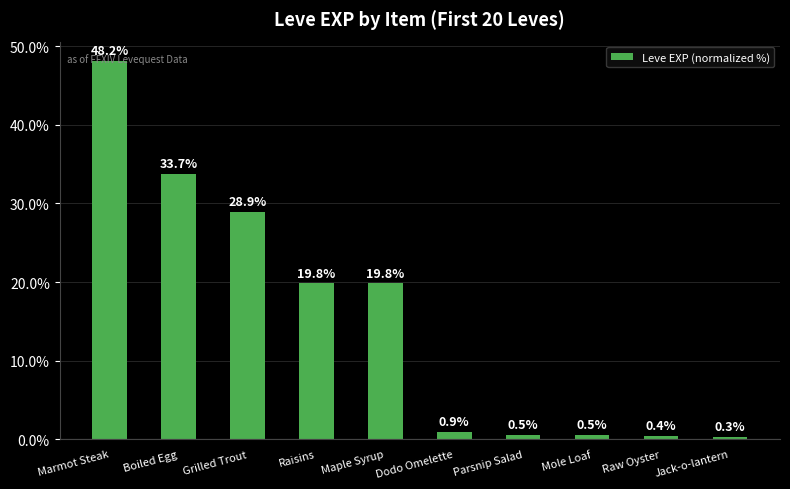

The value at Boiled Egg is 14.7. True or false?

False